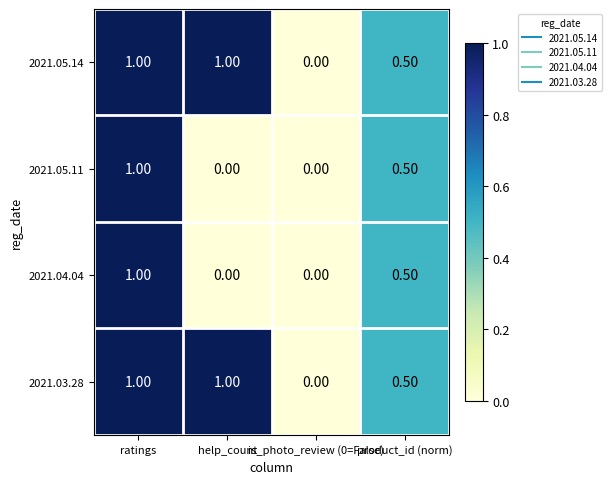

What is the total value across all series at help_count?

2.0